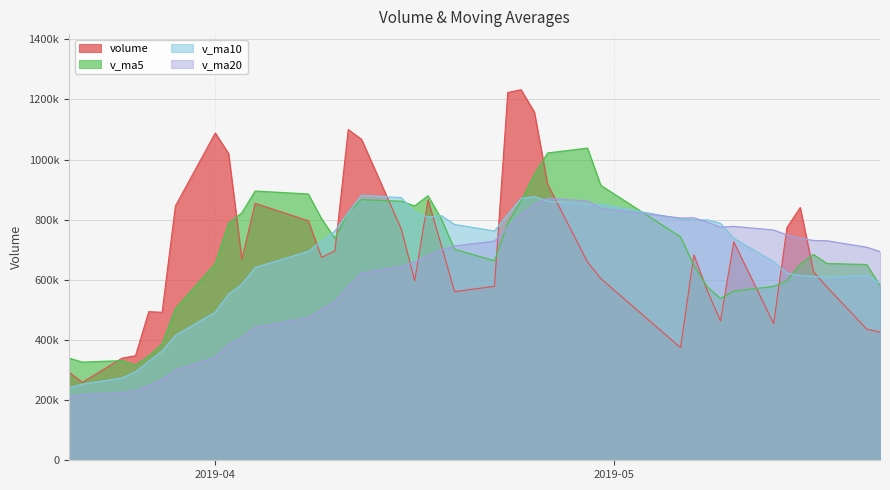

The value of v_ma10 at 2019-04-29 is 594210.5. True or false?

False